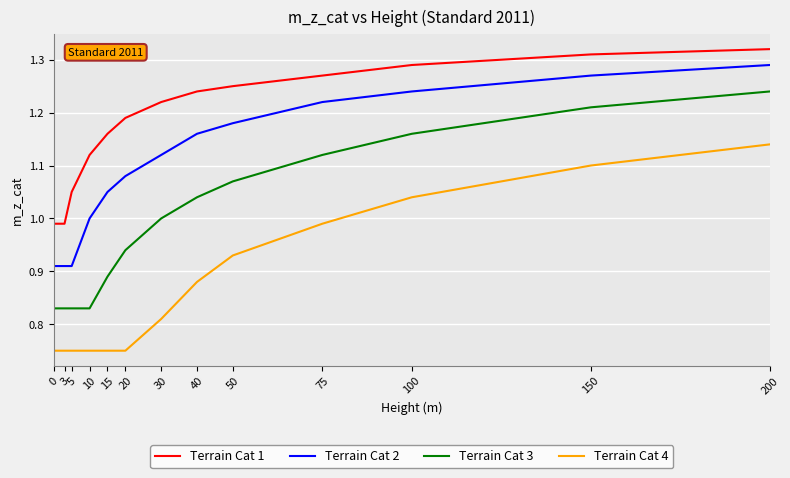

At which category is the sum across all series the highest?

200